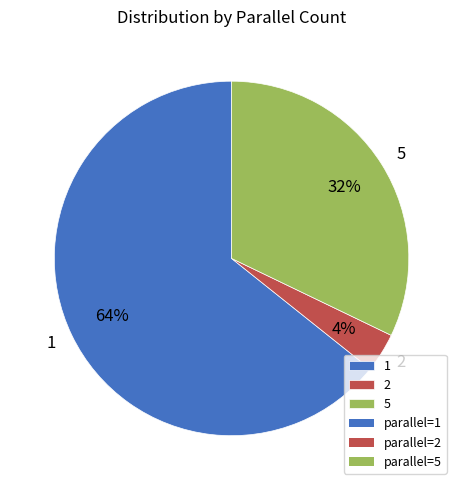

Do 1 and 2 together represent more than half of the pie?

Yes